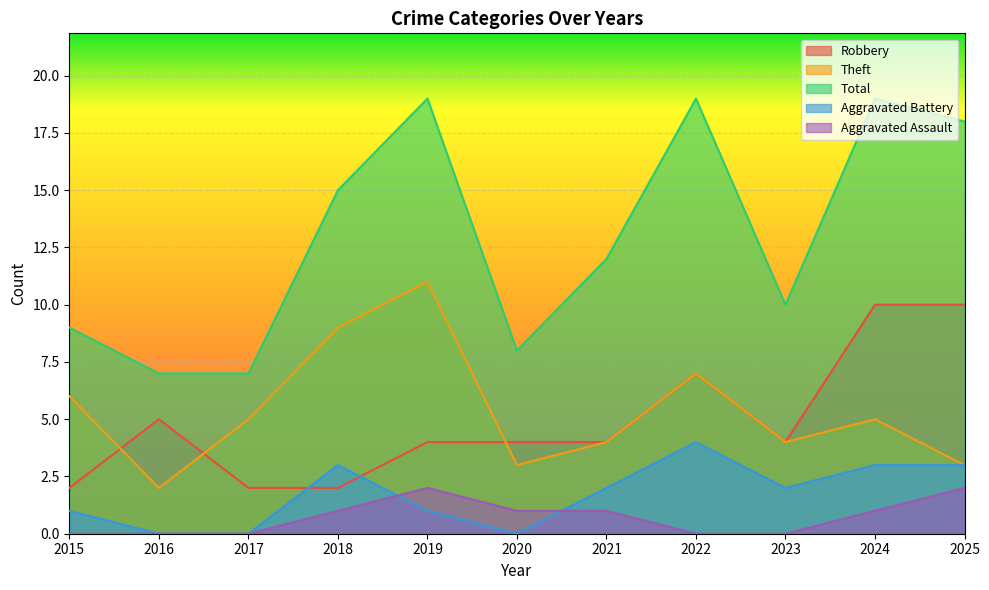

True or false: Theft has a value of 1 at 2023.

False